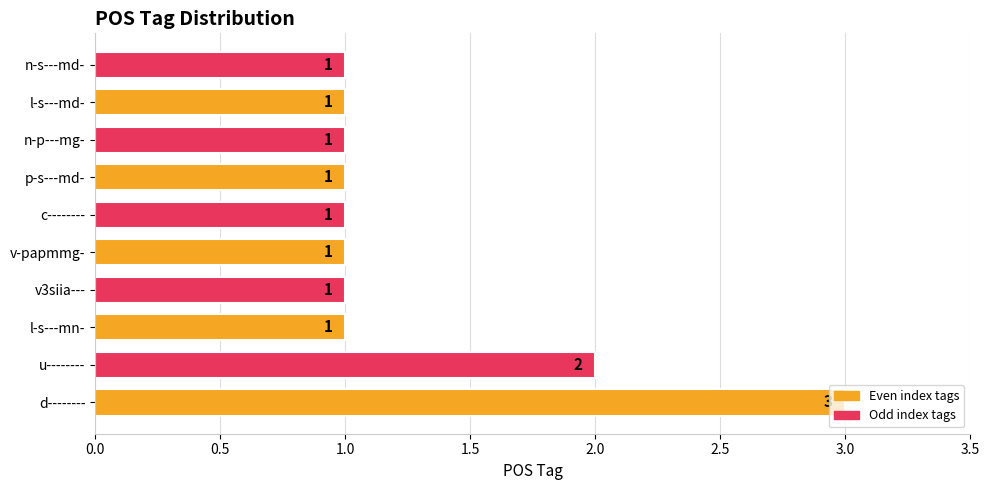

How many bars are there in total?

10